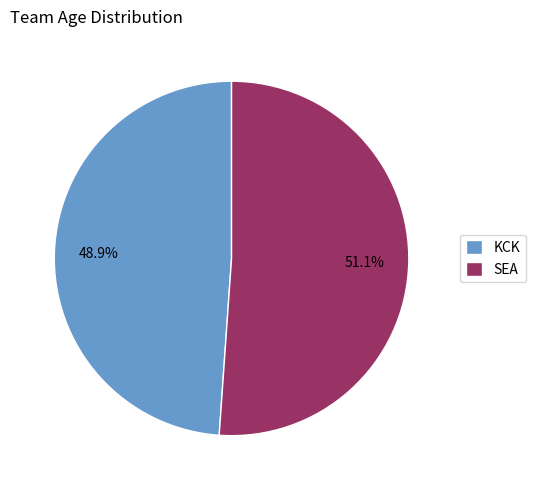

True or false: KCK accounts for 49% of the total.

True